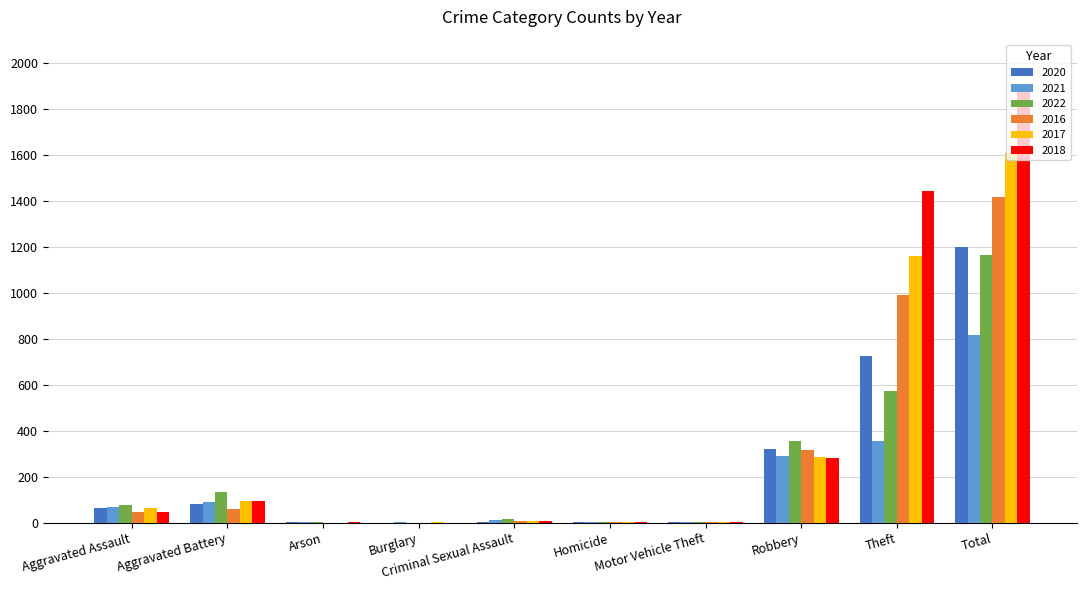

What is the sum of the 2021 values at Total and Robbery?

1104